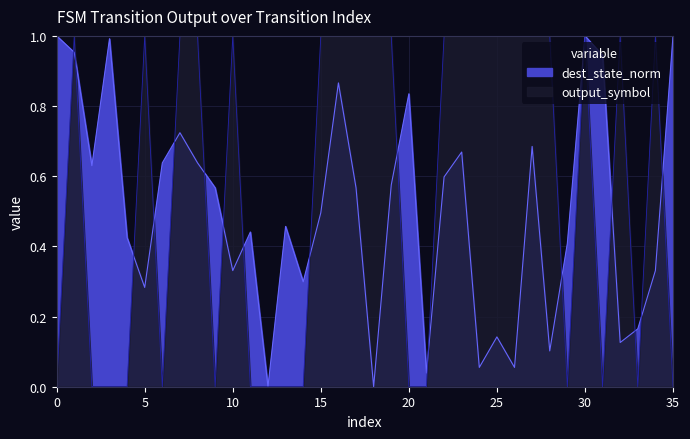

Which category has the lowest value across all series?

12